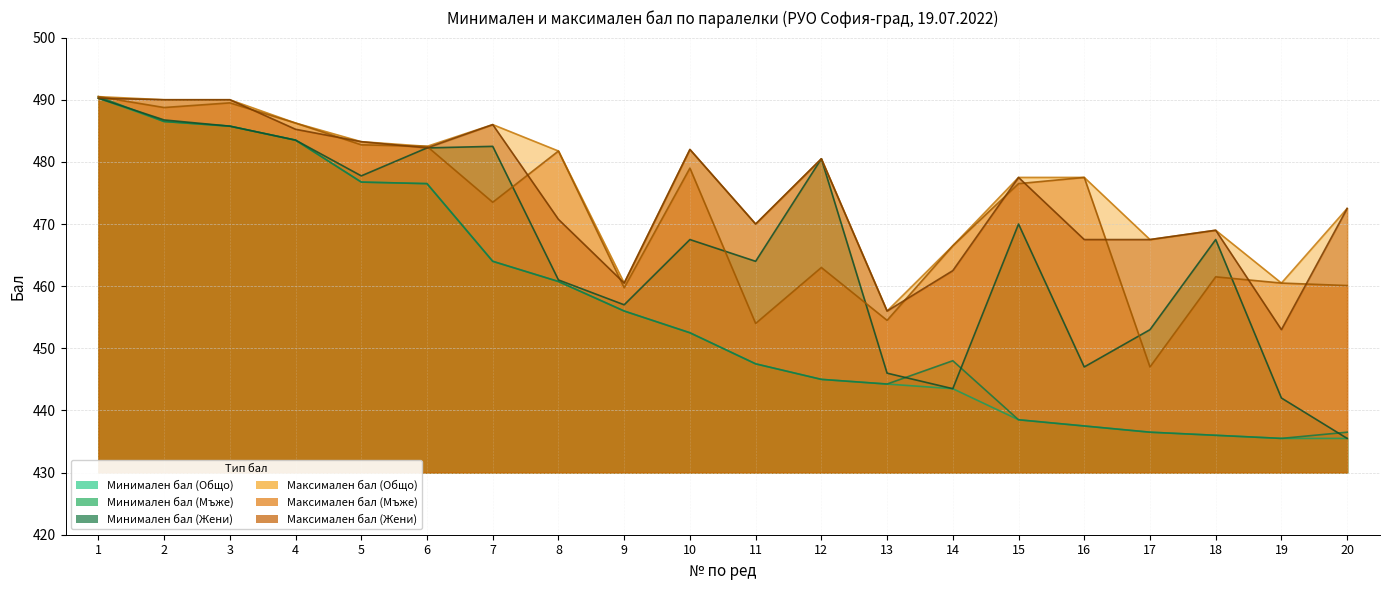

At which label does Минимален бал (Мъже) reach its peak?

1